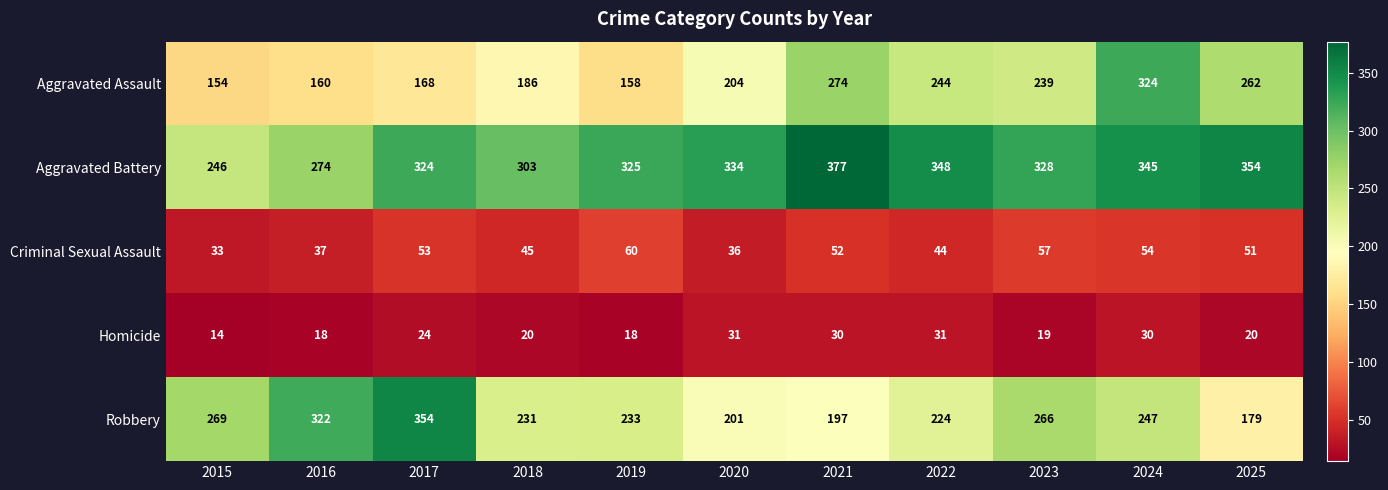

What is the spread (max minus min) of values at 2020?

303